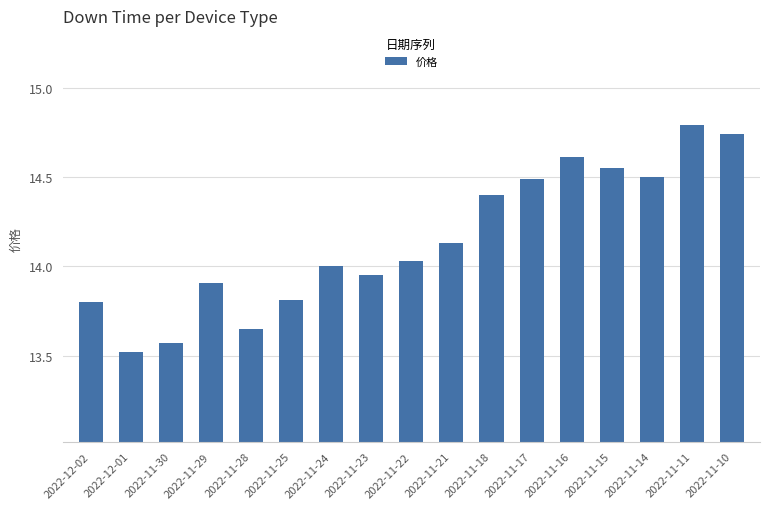

What is the difference between the maximum and minimum values?

1.3